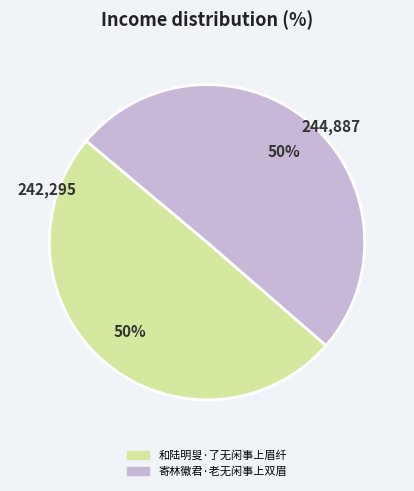

To the nearest percent, what is the average slice percentage?

50%